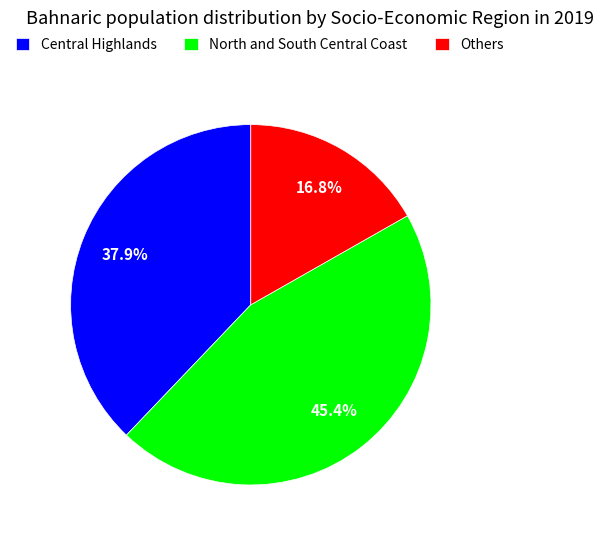

Rank the categories by value from highest to lowest.

North and South Central Coast, Central Highlands, Others